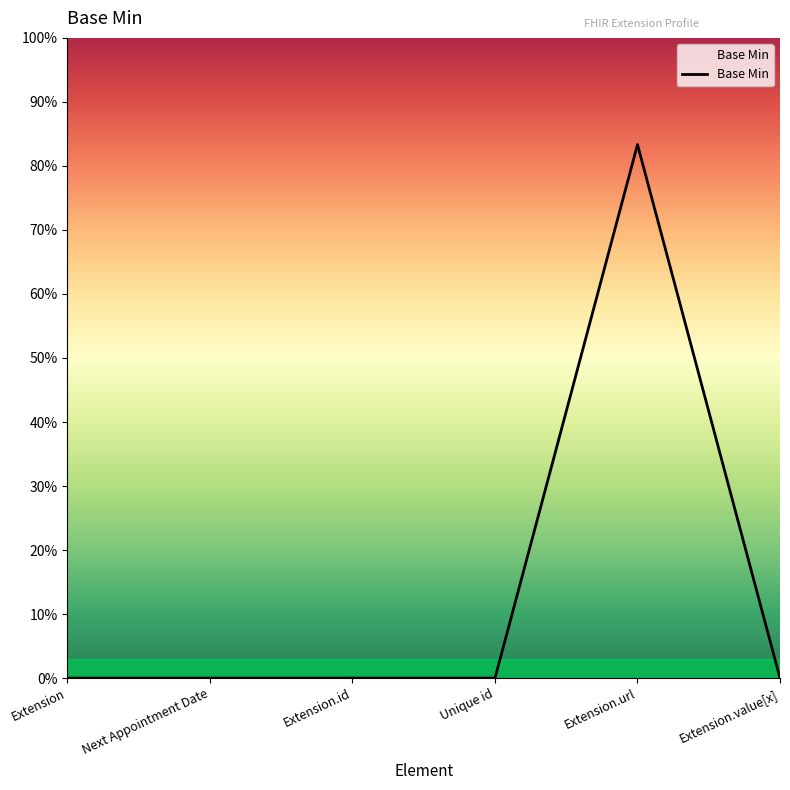

Between Extension and Unique id, which is larger?

Extension